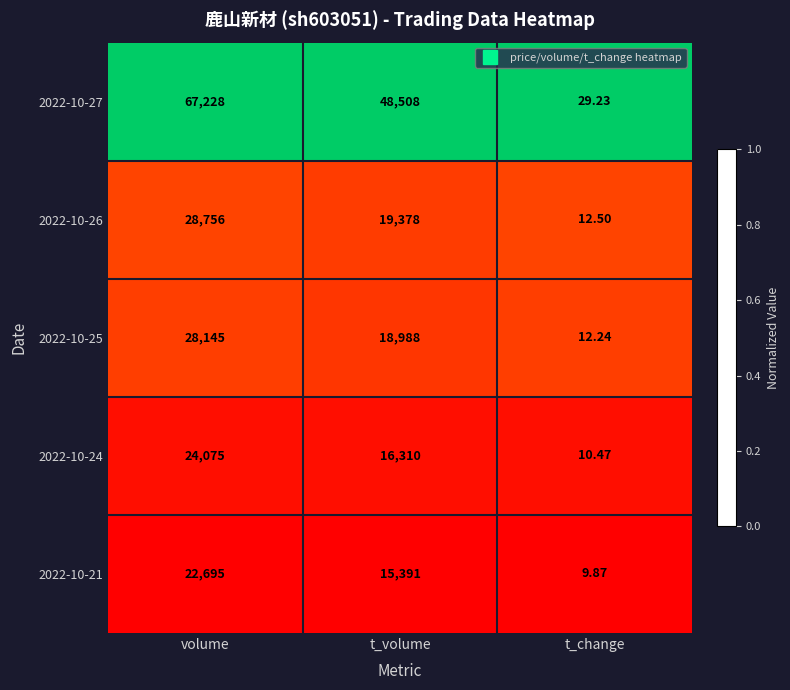

At which label is 2022-10-27 closest to 33628?

t_volume